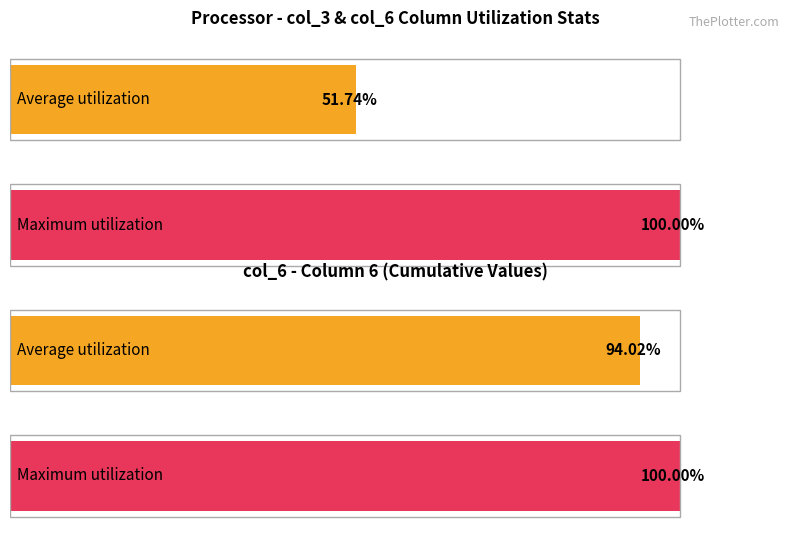

The col_3 series shows 312186672 at 27. True or false?

False